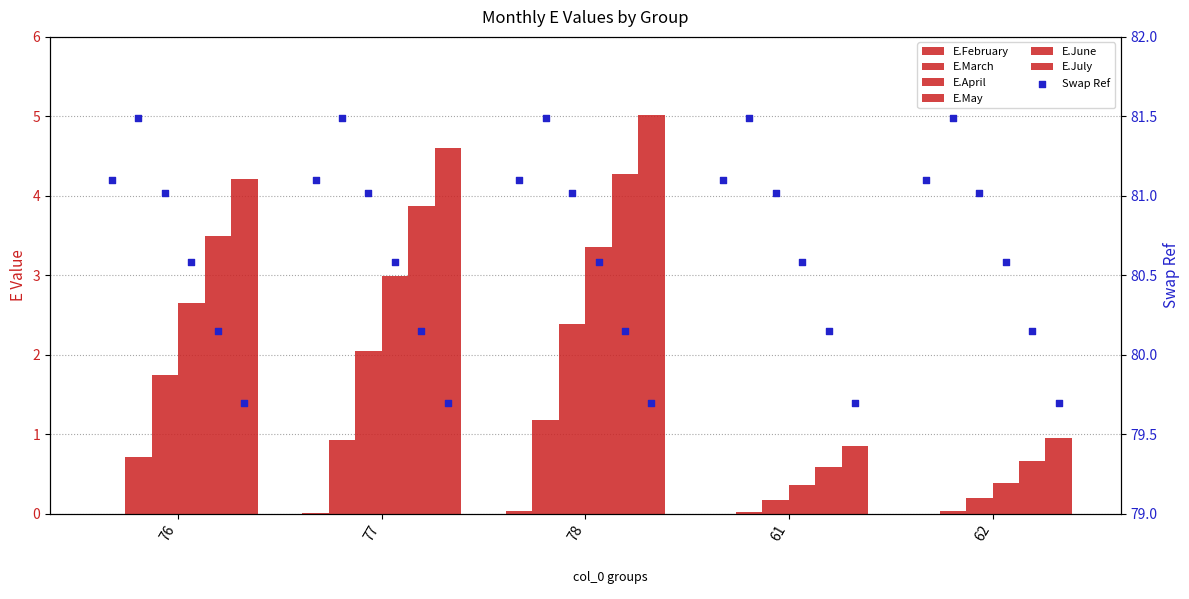

What is the total value across all series at 77?

14.4